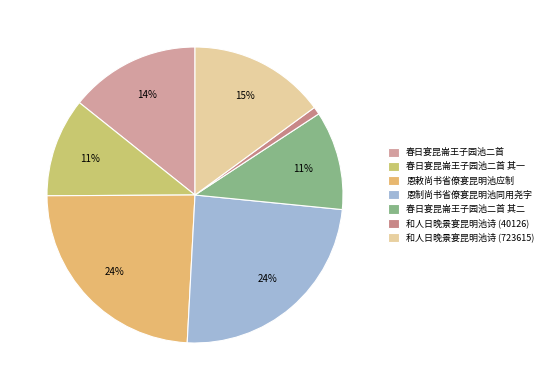

Approximately how many times larger is the value at 恩制尚书省僚宴昆明池同用尧字 compared to 春日宴昆崙王子园池二首 其一?

2.2